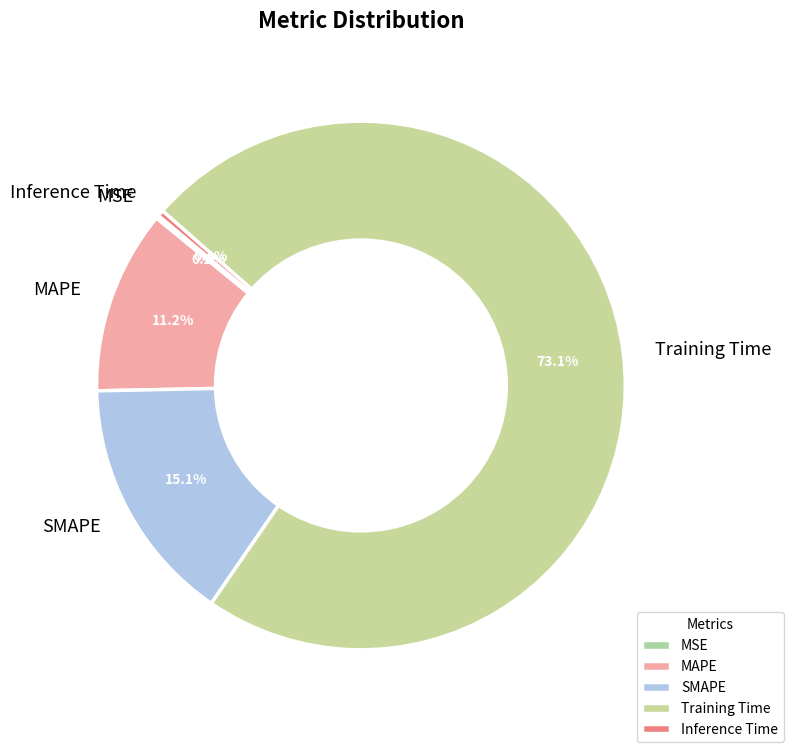

True or false: Inference Time accounts for 0% of the total.

True